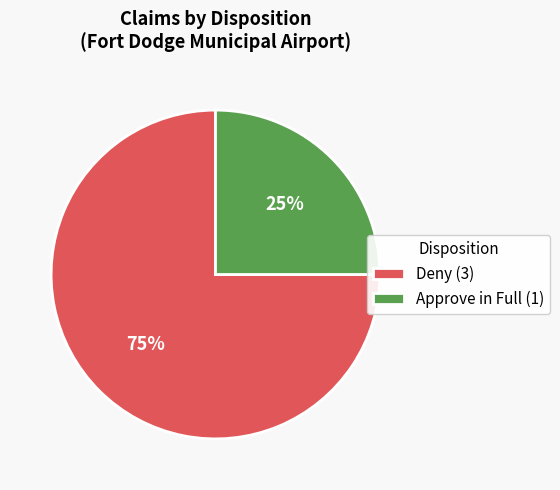

Approximately how many times larger is the value at Deny (3) compared to Approve in Full (1)?

3.0